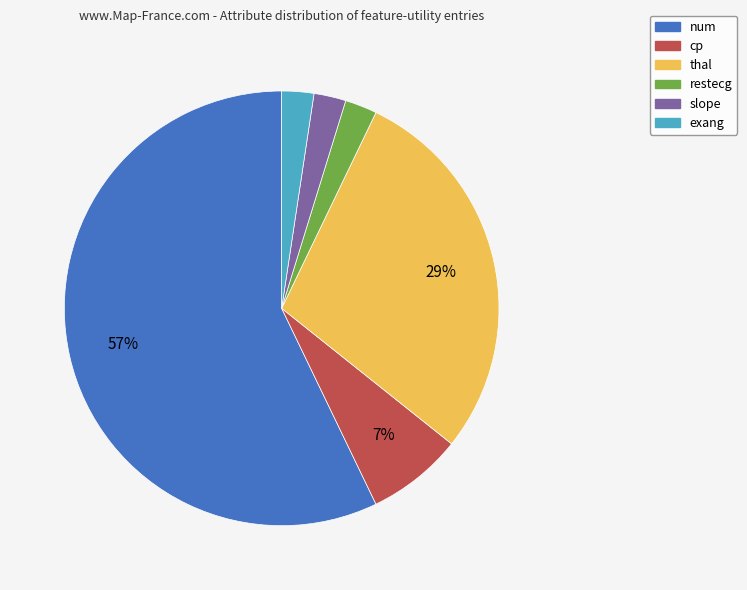

To the nearest percent, what is the average slice percentage?

17%